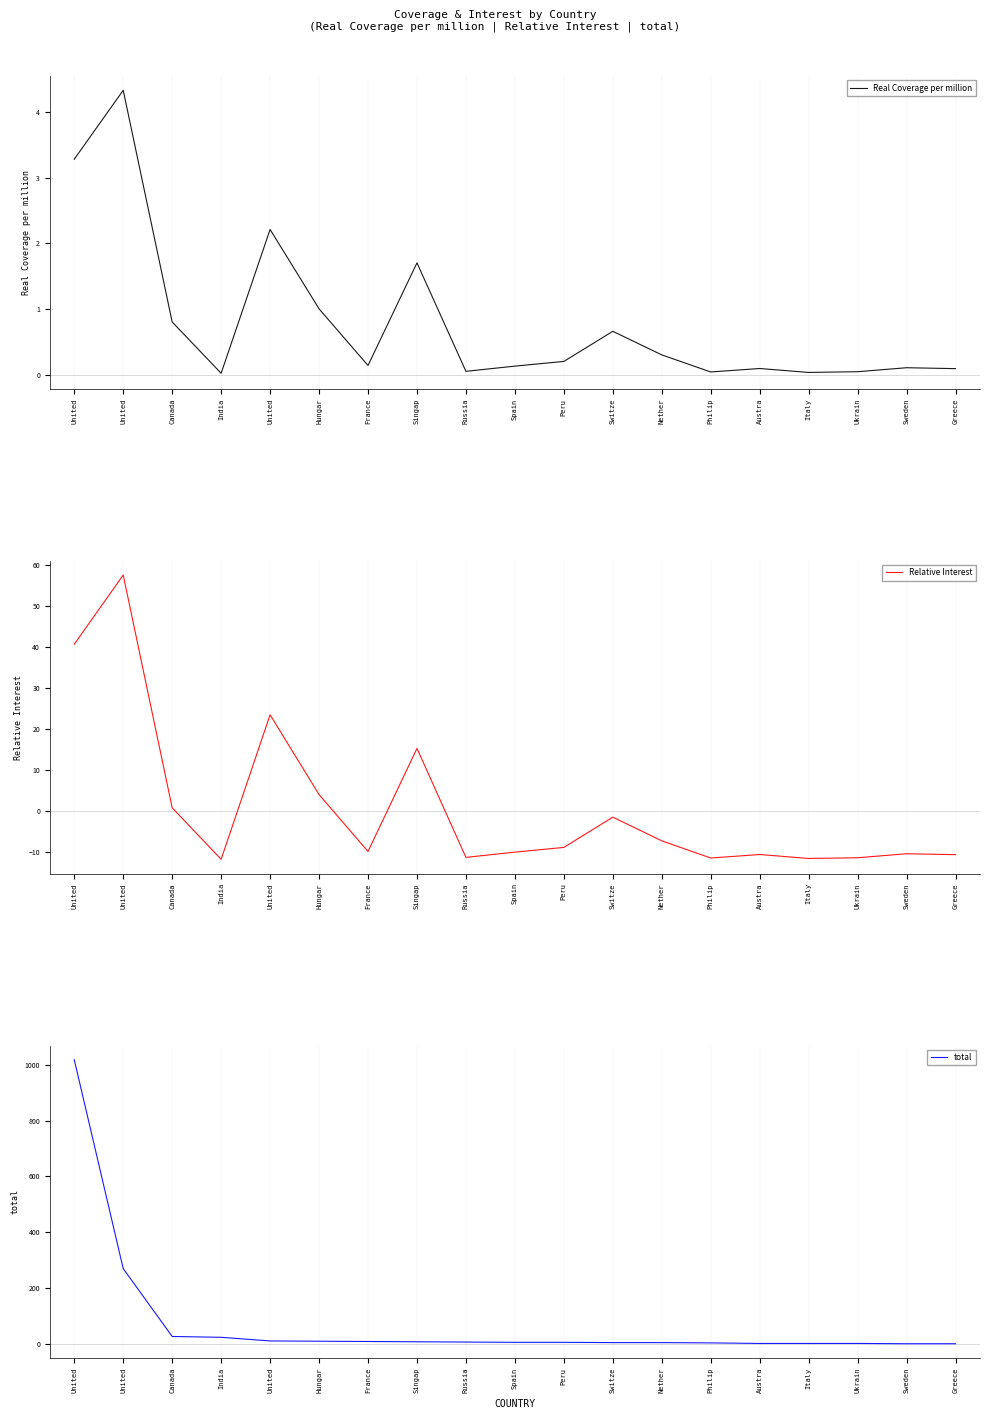

What are all the series names shown in the legend?

Real Coverage per million, Relative Interest, total